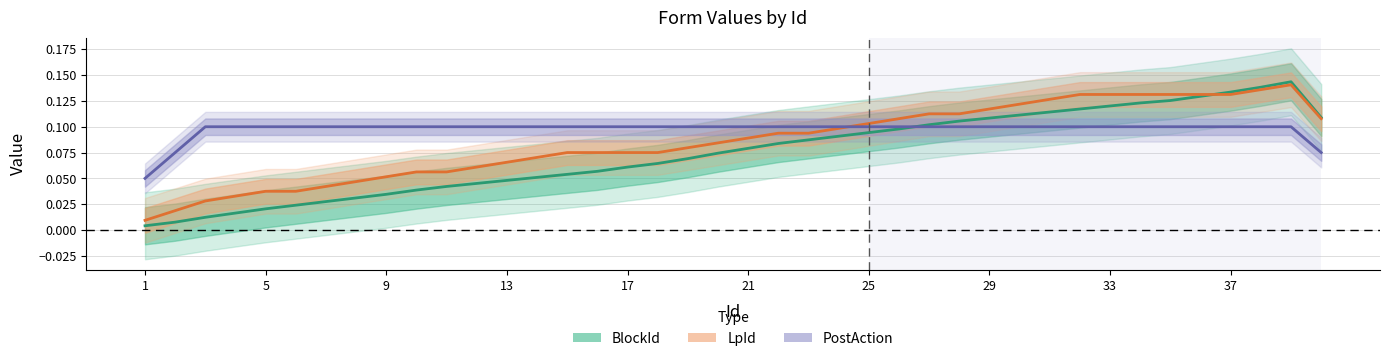

At 13, list the series in order from smallest to largest.

BlockId, LpId, PostAction